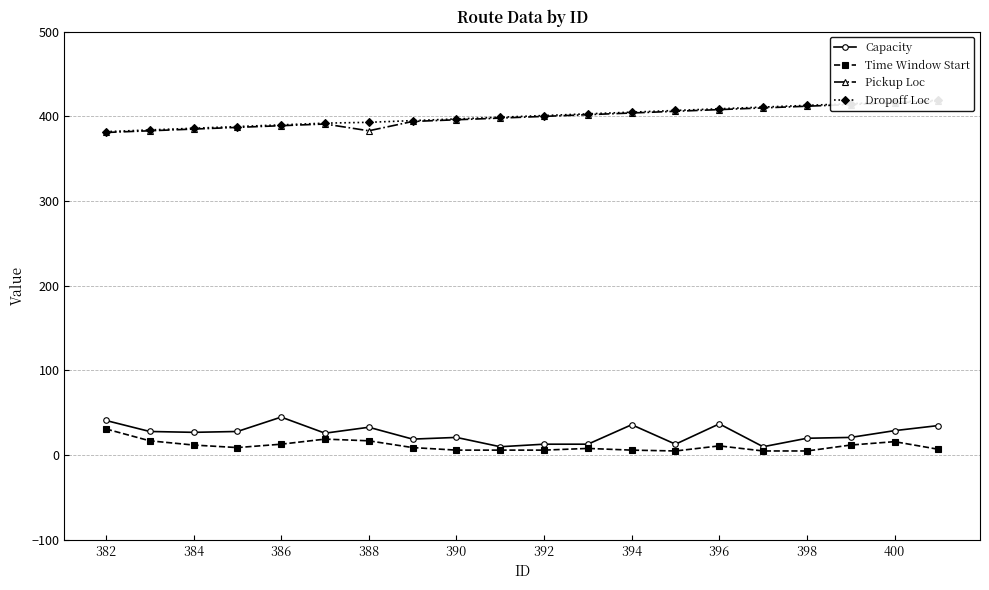

Is the value of Dropoff Loc at 394 greater than the value of Time Window Start at 19?

Yes